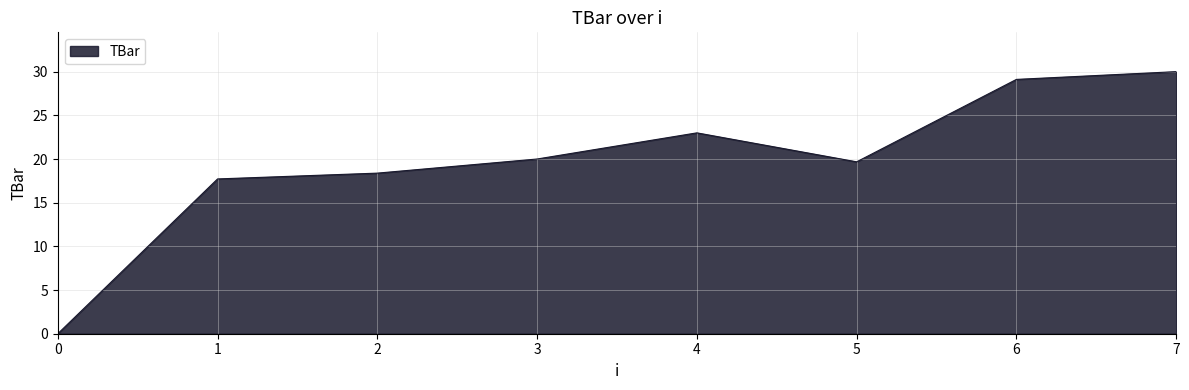

True or false: there are more than 2 points higher than both neighbors.

False